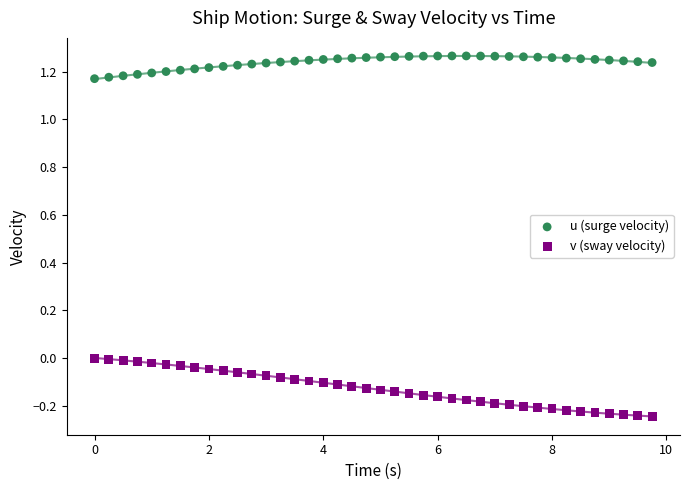

Which series contains the highest Y value?

u (surge velocity)